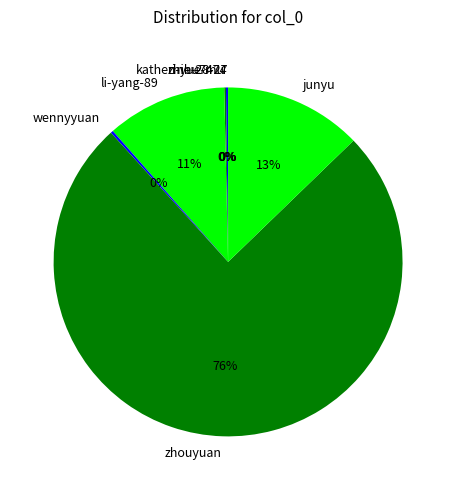

Is it true that zhouyuan is 76% of the pie?

True